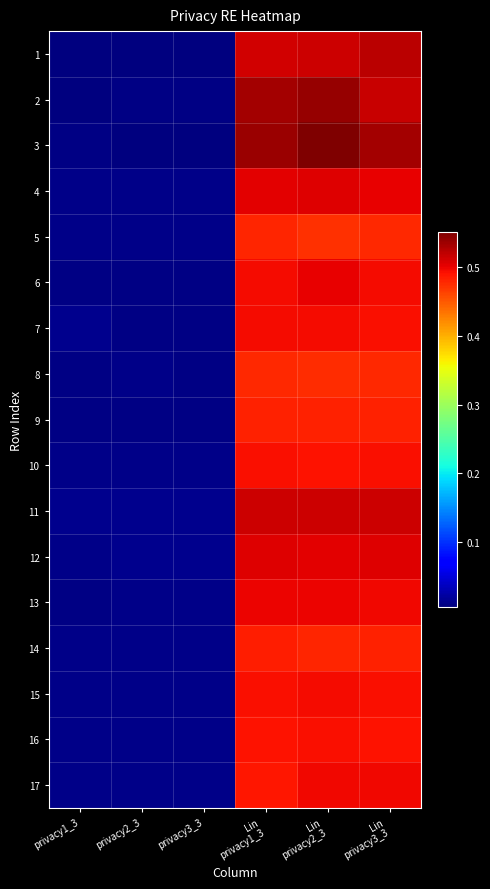

Reading left to right, extract all data points from this chart.

1: privacy1_3=0.0	privacy2_3=0.0	privacy3_3=0.0	Lin
privacy1_3=0.5	Lin
privacy2_3=0.5	Lin
privacy3_3=0.5
2: privacy1_3=0.0	privacy2_3=0.0	privacy3_3=0.0	Lin
privacy1_3=0.5	Lin
privacy2_3=0.5	Lin
privacy3_3=0.5
3: privacy1_3=0.0	privacy2_3=0.0	privacy3_3=0.0	Lin
privacy1_3=0.5	Lin
privacy2_3=0.6	Lin
privacy3_3=0.5
4: privacy1_3=0.0	privacy2_3=0.0	privacy3_3=0.0	Lin
privacy1_3=0.5	Lin
privacy2_3=0.5	Lin
privacy3_3=0.5
5: privacy1_3=0.0	privacy2_3=0.0	privacy3_3=0.0	Lin
privacy1_3=0.5	Lin
privacy2_3=0.5	Lin
privacy3_3=0.5
6: privacy1_3=0.0	privacy2_3=0.0	privacy3_3=0.0	Lin
privacy1_3=0.5	Lin
privacy2_3=0.5	Lin
privacy3_3=0.5
7: privacy1_3=0.0	privacy2_3=0.0	privacy3_3=0.0	Lin
privacy1_3=0.5	Lin
privacy2_3=0.5	Lin
privacy3_3=0.5
8: privacy1_3=0.0	privacy2_3=0.0	privacy3_3=0.0	Lin
privacy1_3=0.5	Lin
privacy2_3=0.5	Lin
privacy3_3=0.5
9: privacy1_3=0.0	privacy2_3=0.0	privacy3_3=0.0	Lin
privacy1_3=0.5	Lin
privacy2_3=0.5	Lin
privacy3_3=0.5
10: privacy1_3=0.0	privacy2_3=0.0	privacy3_3=0.0	Lin
privacy1_3=0.5	Lin
privacy2_3=0.5	Lin
privacy3_3=0.5
11: privacy1_3=0.0	privacy2_3=0.0	privacy3_3=0.0	Lin
privacy1_3=0.5	Lin
privacy2_3=0.5	Lin
privacy3_3=0.5
12: privacy1_3=0.0	privacy2_3=0.0	privacy3_3=0.0	Lin
privacy1_3=0.5	Lin
privacy2_3=0.5	Lin
privacy3_3=0.5
13: privacy1_3=0.0	privacy2_3=0.0	privacy3_3=0.0	Lin
privacy1_3=0.5	Lin
privacy2_3=0.5	Lin
privacy3_3=0.5
14: privacy1_3=0.0	privacy2_3=0.0	privacy3_3=0.0	Lin
privacy1_3=0.5	Lin
privacy2_3=0.5	Lin
privacy3_3=0.5
15: privacy1_3=0.0	privacy2_3=0.0	privacy3_3=0.0	Lin
privacy1_3=0.5	Lin
privacy2_3=0.5	Lin
privacy3_3=0.5
16: privacy1_3=0.0	privacy2_3=0.0	privacy3_3=0.0	Lin
privacy1_3=0.5	Lin
privacy2_3=0.5	Lin
privacy3_3=0.5
17: privacy1_3=0.0	privacy2_3=0.0	privacy3_3=0.0	Lin
privacy1_3=0.5	Lin
privacy2_3=0.5	Lin
privacy3_3=0.5